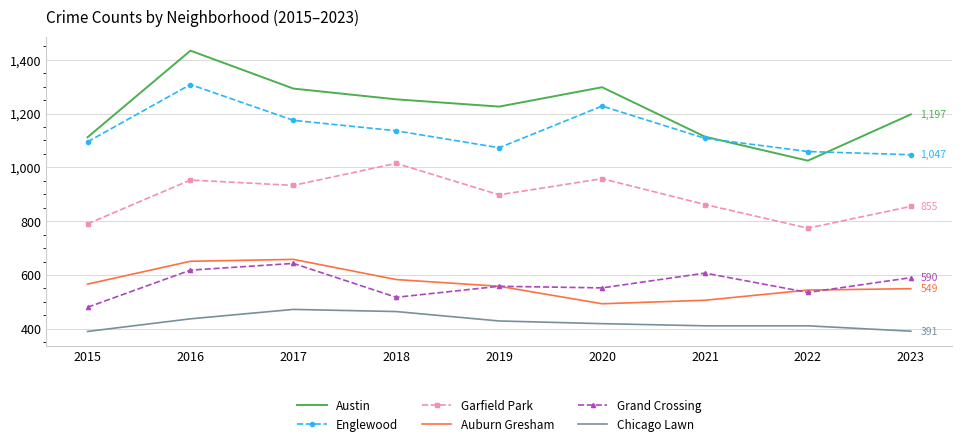

How many intersections are there between Austin and Englewood?

2